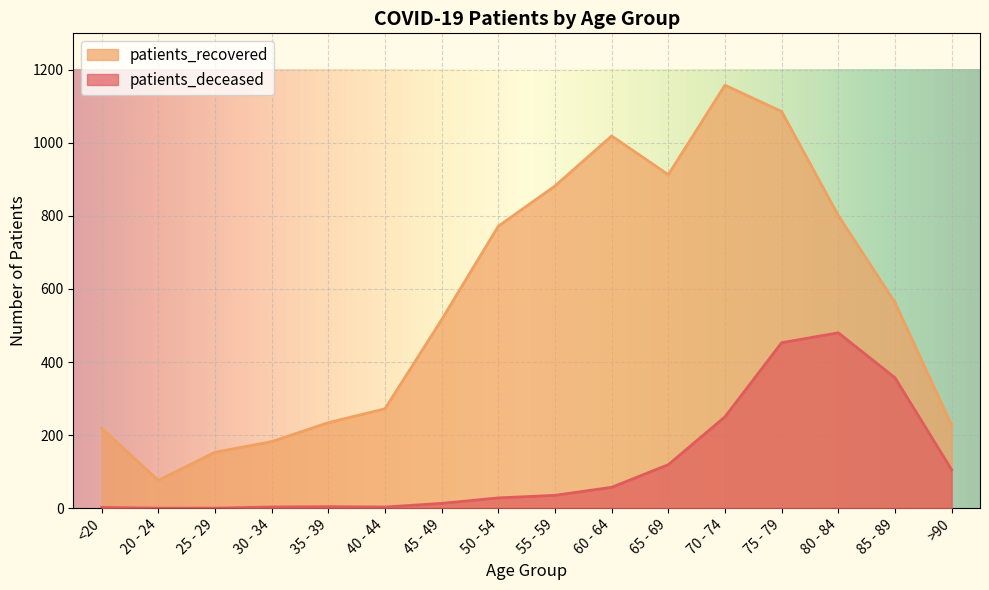

The value of patients_deceased at 55 - 59 is 35. True or false?

True